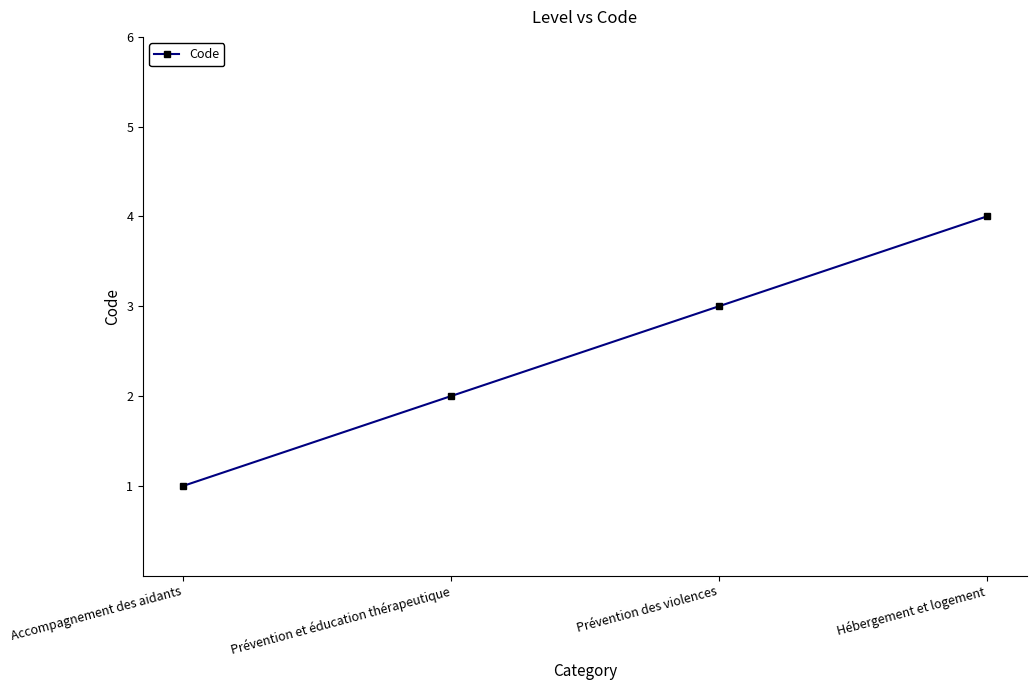

What is the difference between the second highest and minimum values?

2